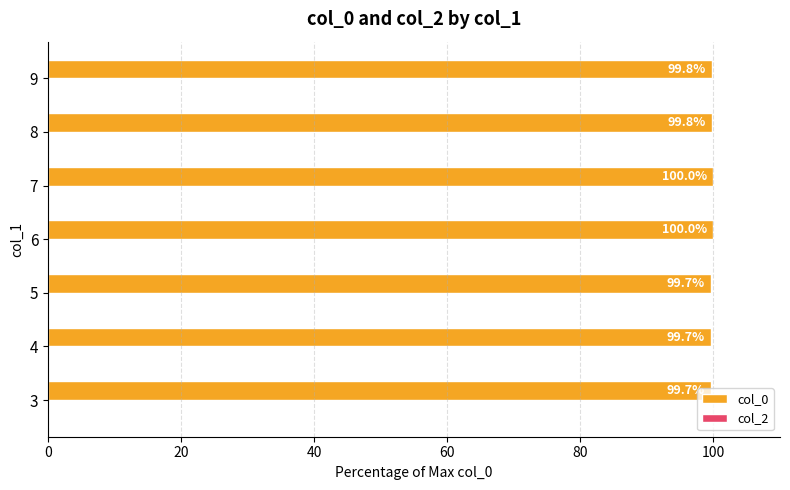

What is the minimum value shown in the chart?

99.7